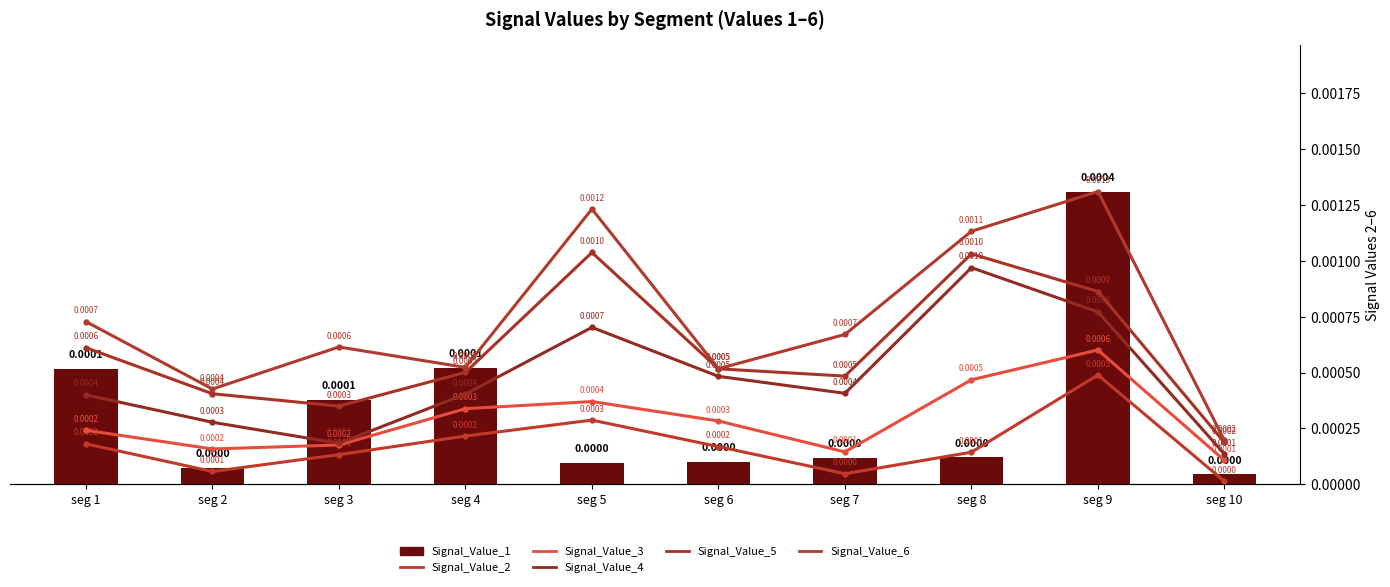

Which has a higher value, seg 5 or seg 3?

seg 3